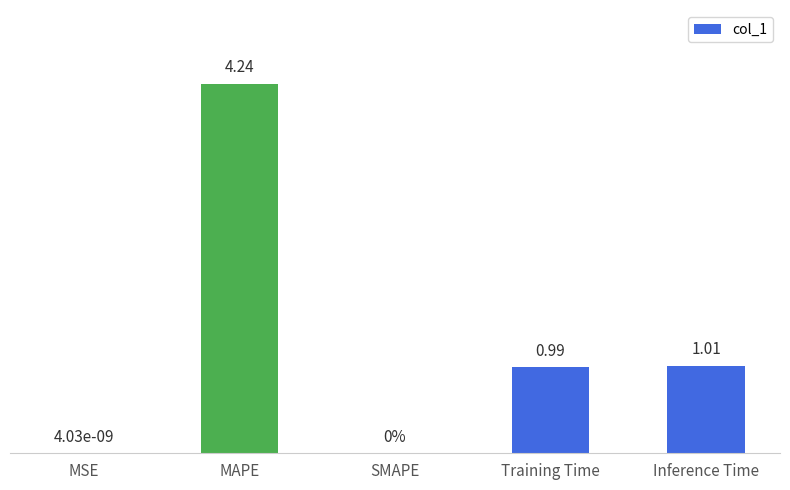

Are the bars horizontal?

No